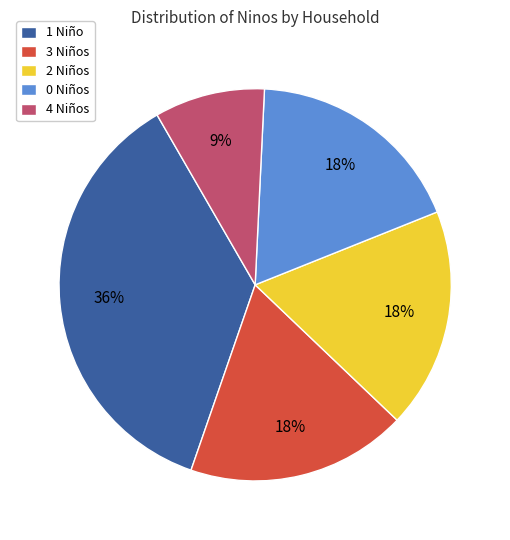

To the nearest percent, what is the combined percentage of 3 Niños and 2 Niños?

36%